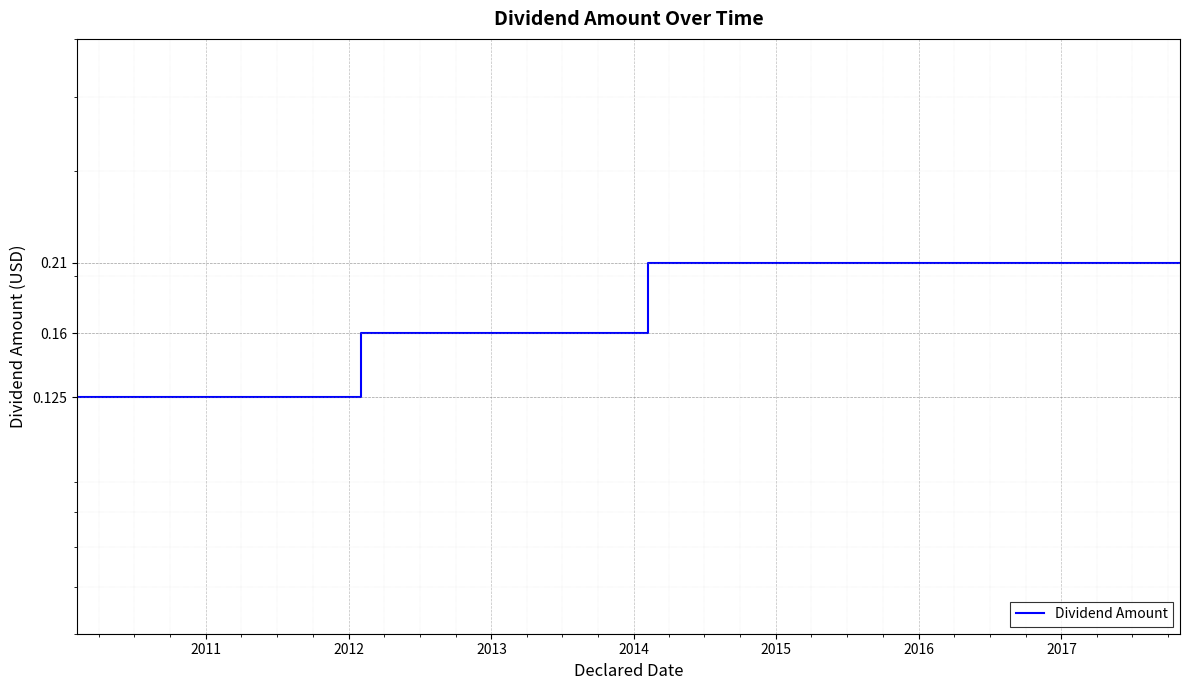

Reading left to right, list all the values displayed in this chart.

0.1	0.1	0.1	0.1	0.1	0.1	0.1	0.1	0.2	0.2	0.2	0.2	0.2	0.2	0.2	0.2	0.2	0.2	0.2	0.2	0.2	0.2	0.2	0.2	0.2	0.2	0.2	0.2	0.2	0.2	0.2	0.2